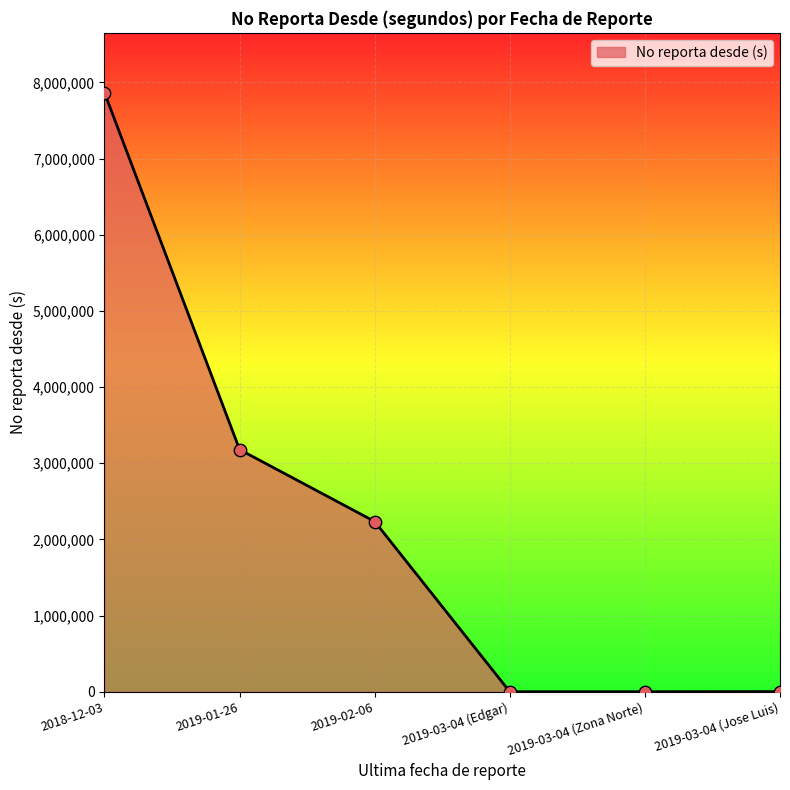

What is the change in value from 2018-12-03 to 2019-03-04 (Edgar)?

-7863967